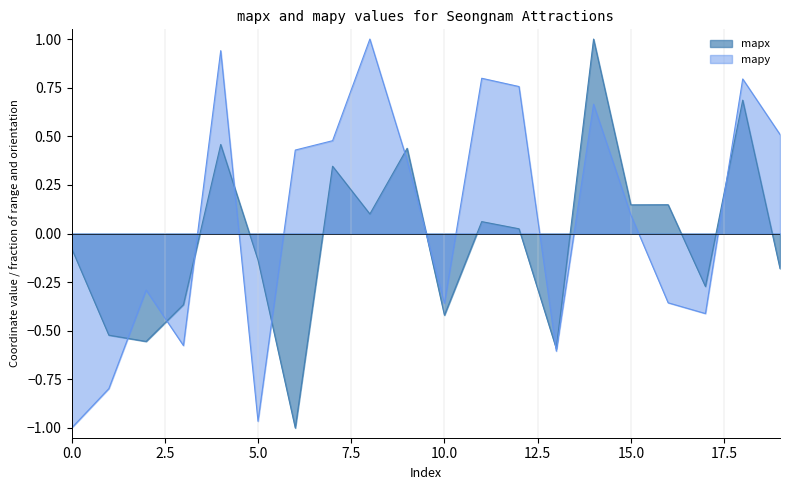

Is the value of mapy at 10 greater than the value of mapx at 2?

Yes